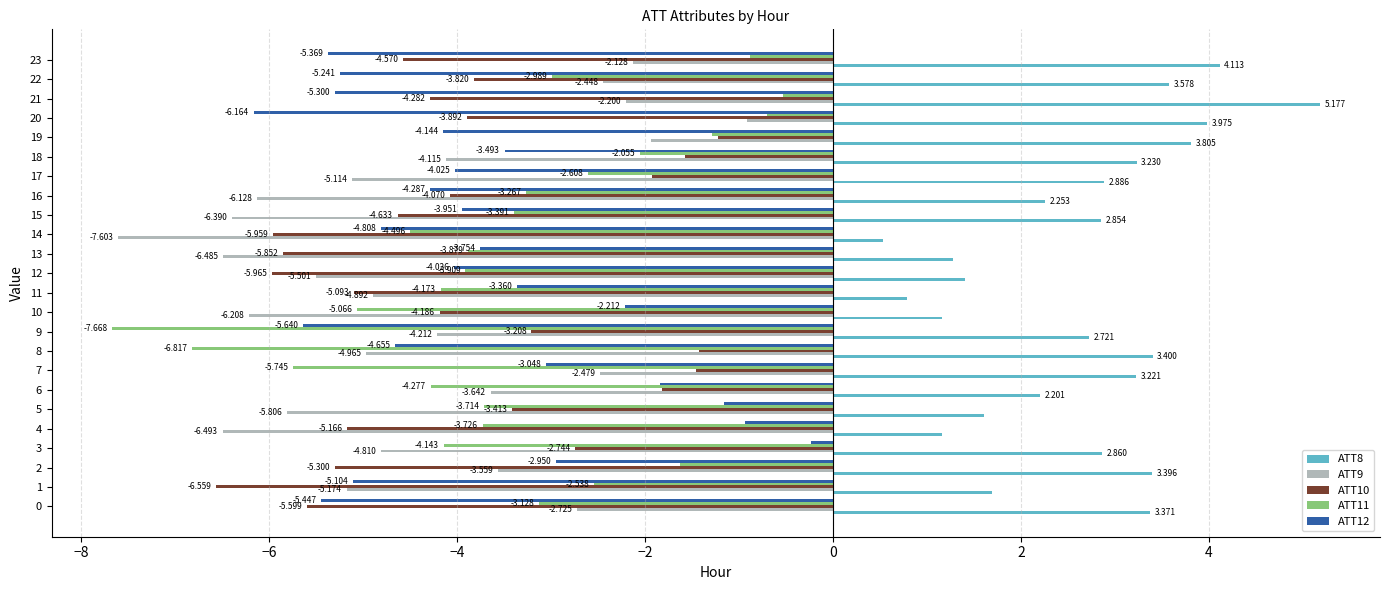

Which label corresponds to the largest value in the chart?

21